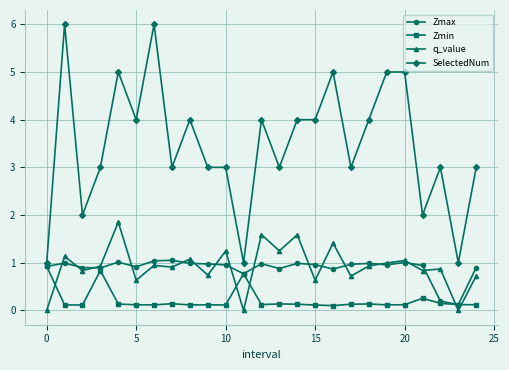

Which series has the largest total across all categories?

SelectedNum